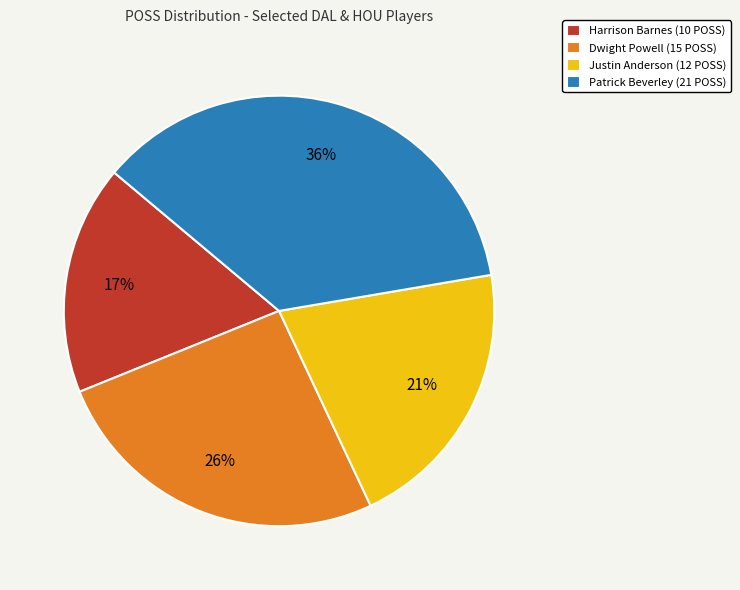

Is there a majority slice in this chart?

No